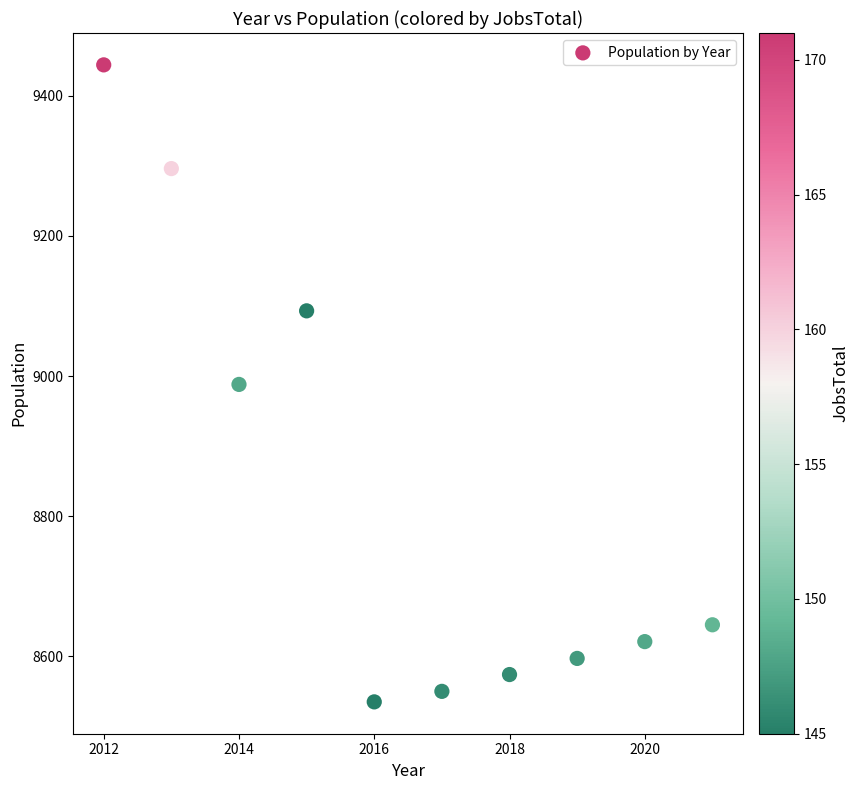

What is the average X value?

2016